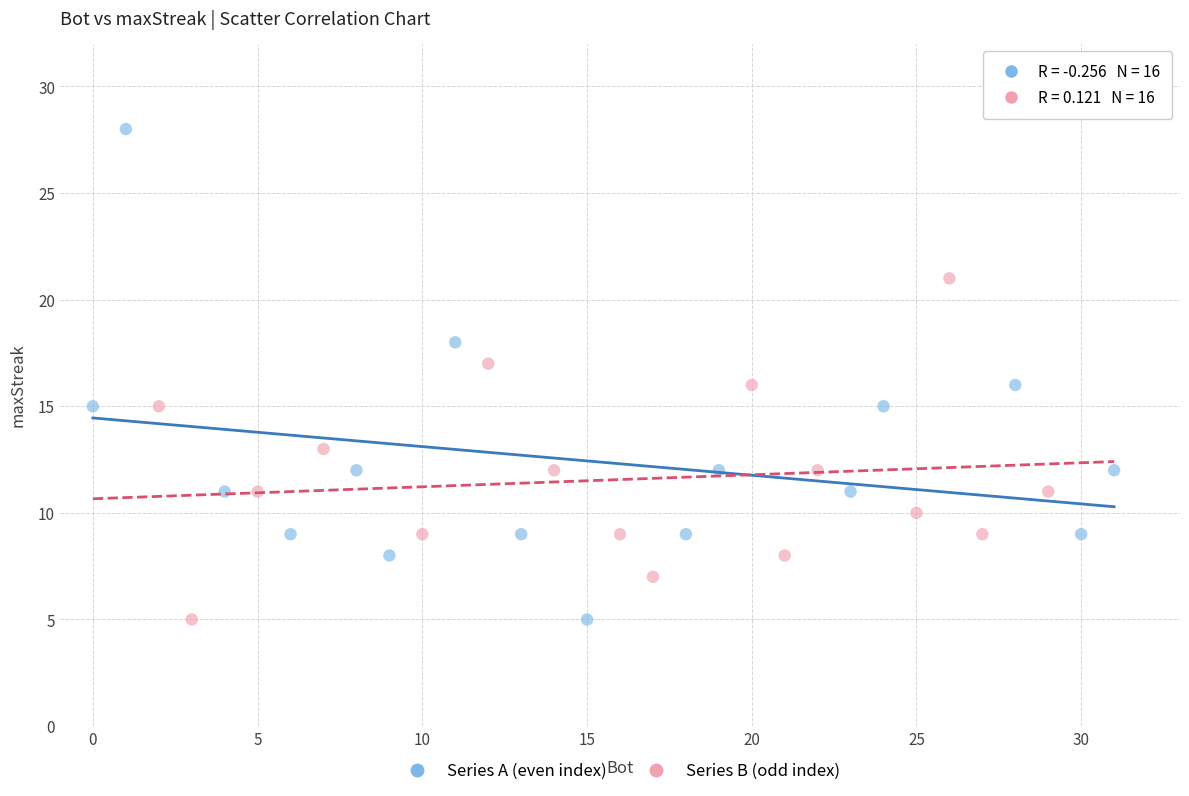

What are all the series names shown in the legend?

Series A (even index), Series B (odd index)